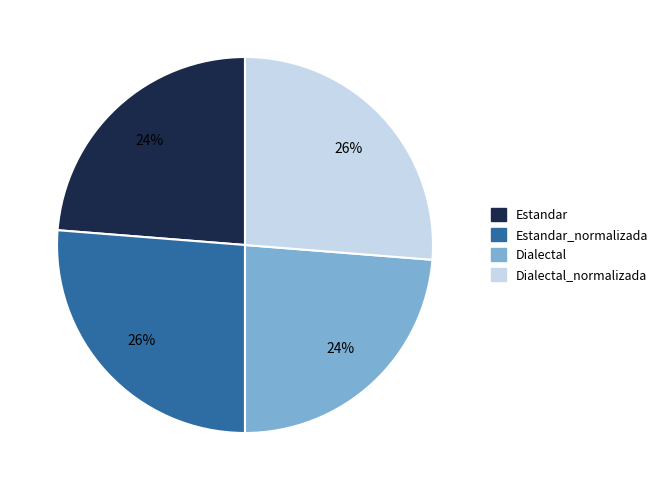

Between Dialectal_normalizada and Estandar, which is larger?

Dialectal_normalizada